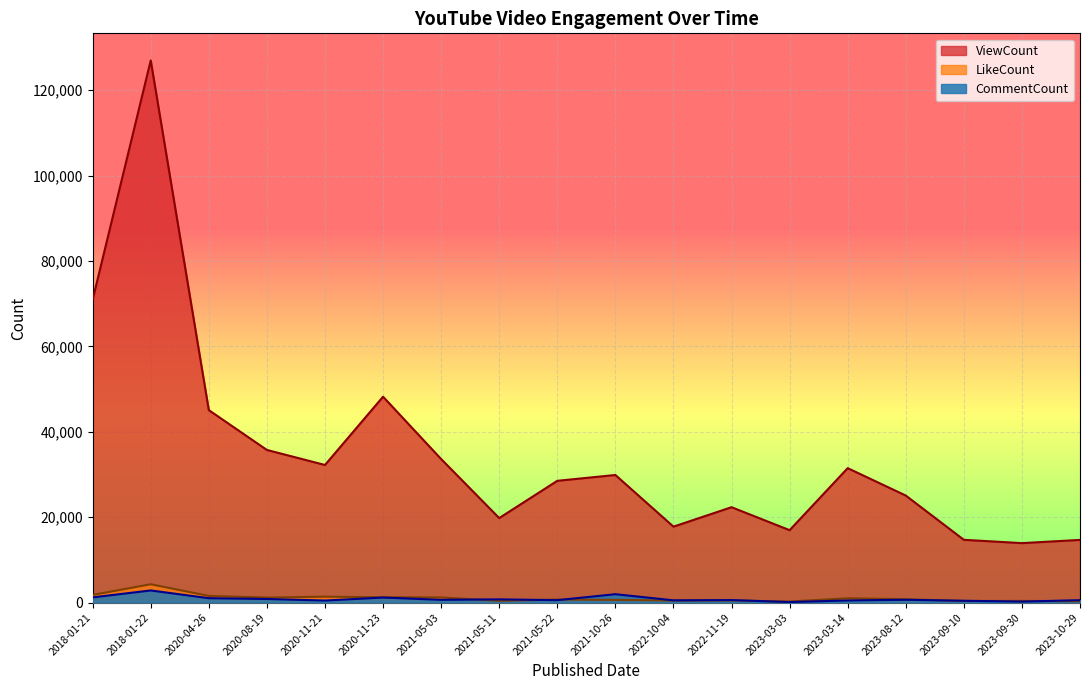

Is the value of CommentCount at 2020-11-23 greater than the value of ViewCount at 2020-04-26?

No